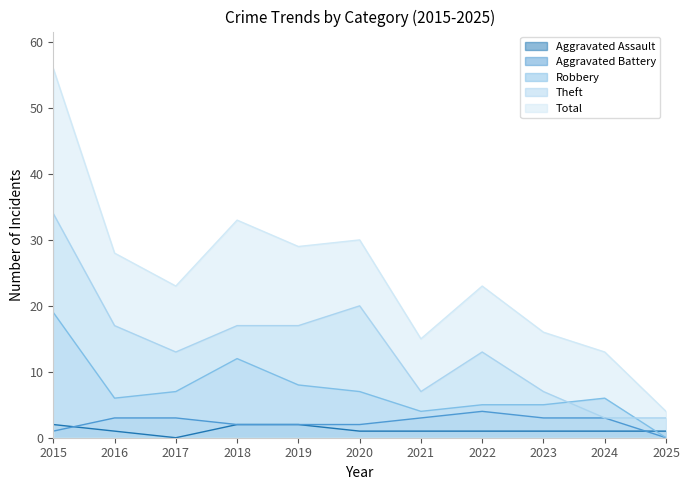

At 2017, list the series in order from largest to smallest.

Total, Theft, Robbery, Aggravated Battery, Aggravated Assault